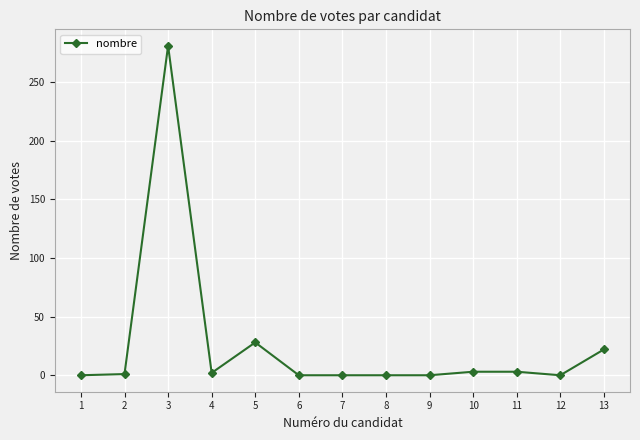

What is the maximum value shown in the chart?

281